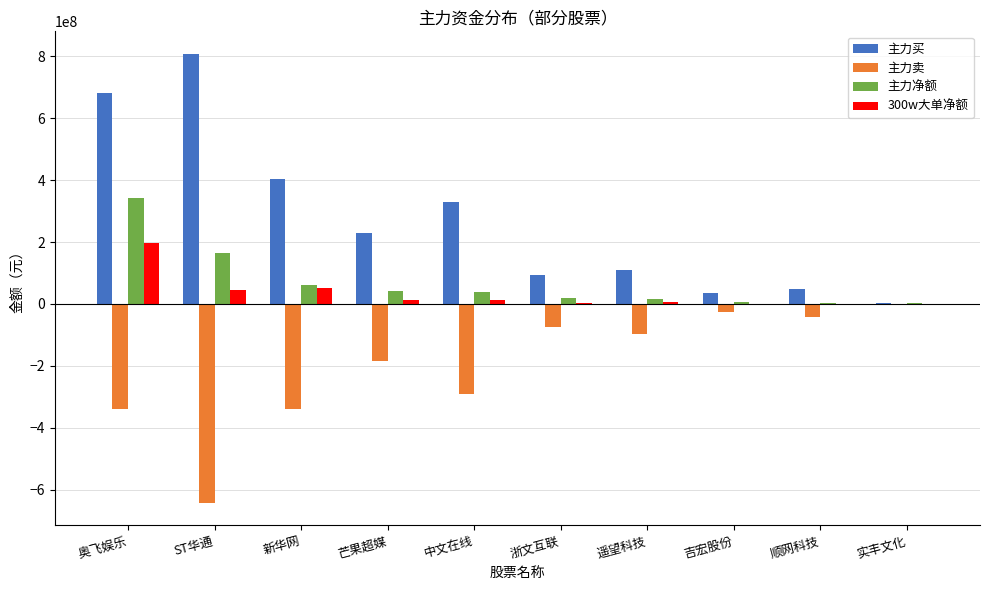

The 主力卖 series shows -340497373 at 新华网. True or false?

True